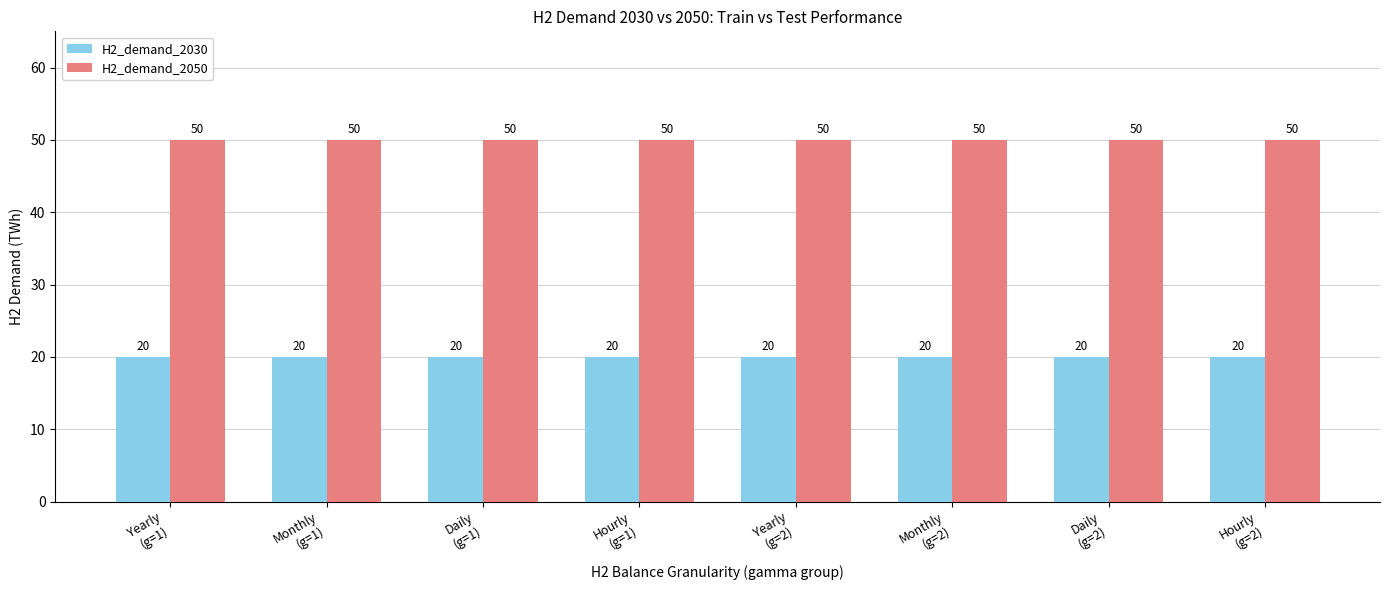

The H2_demand_2050 series shows 50 at Daily
(g=1). True or false?

True